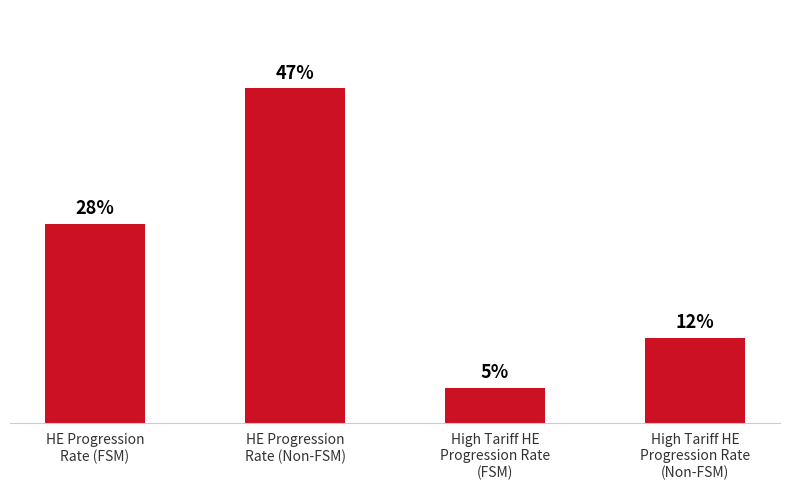

At which category does the chart reach its minimum across all series?

High Tariff HE
Progression Rate
(FSM)